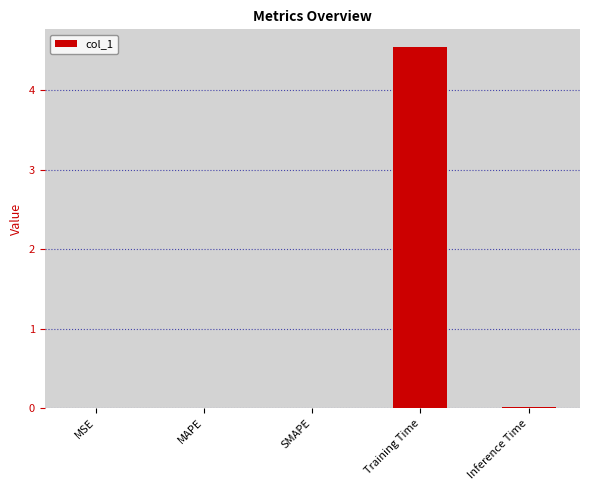

What is the greatest value displayed?

4.5